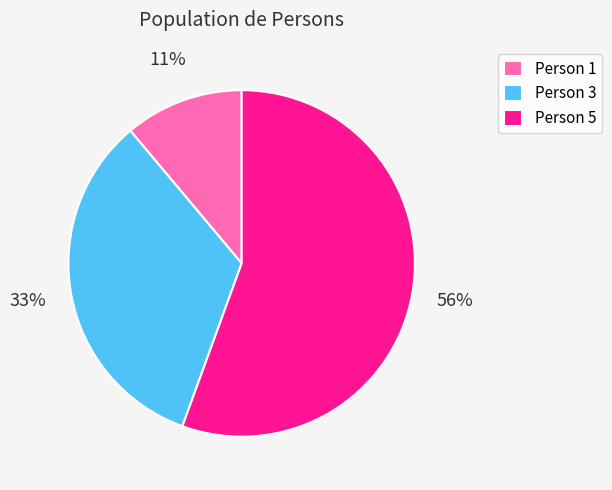

Count the number of slices in the pie.

3